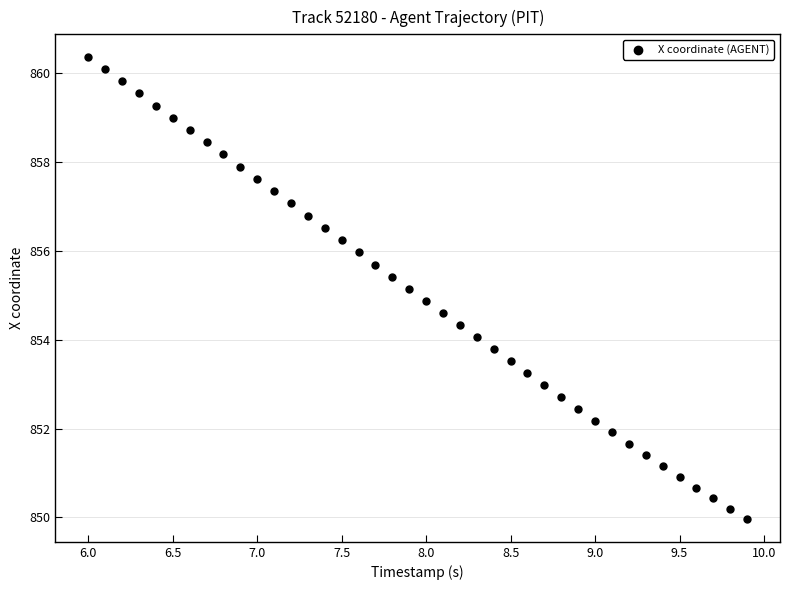

What is the range of X values (max minus min)?

3.9